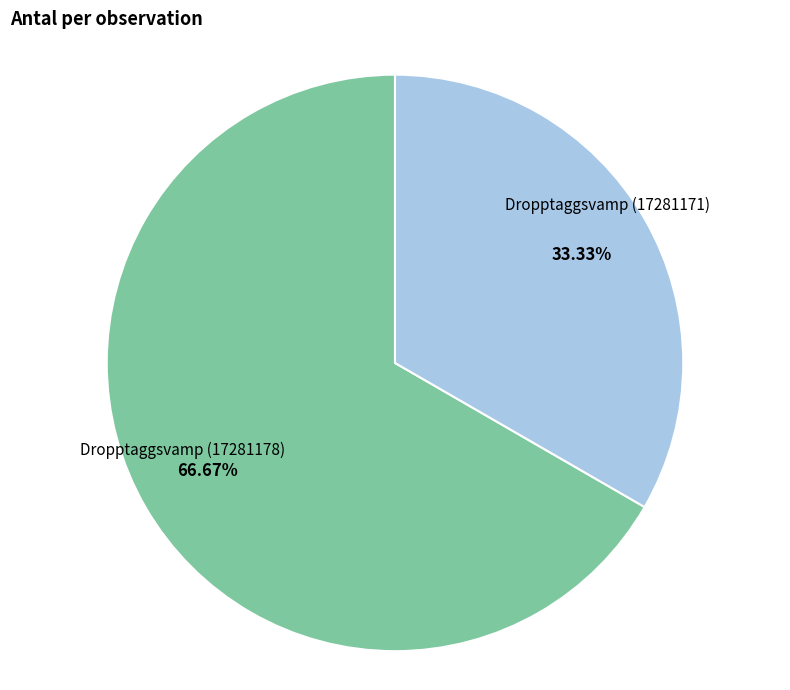

Which category has the smallest portion of the pie?

Dropptaggsvamp (17281171)